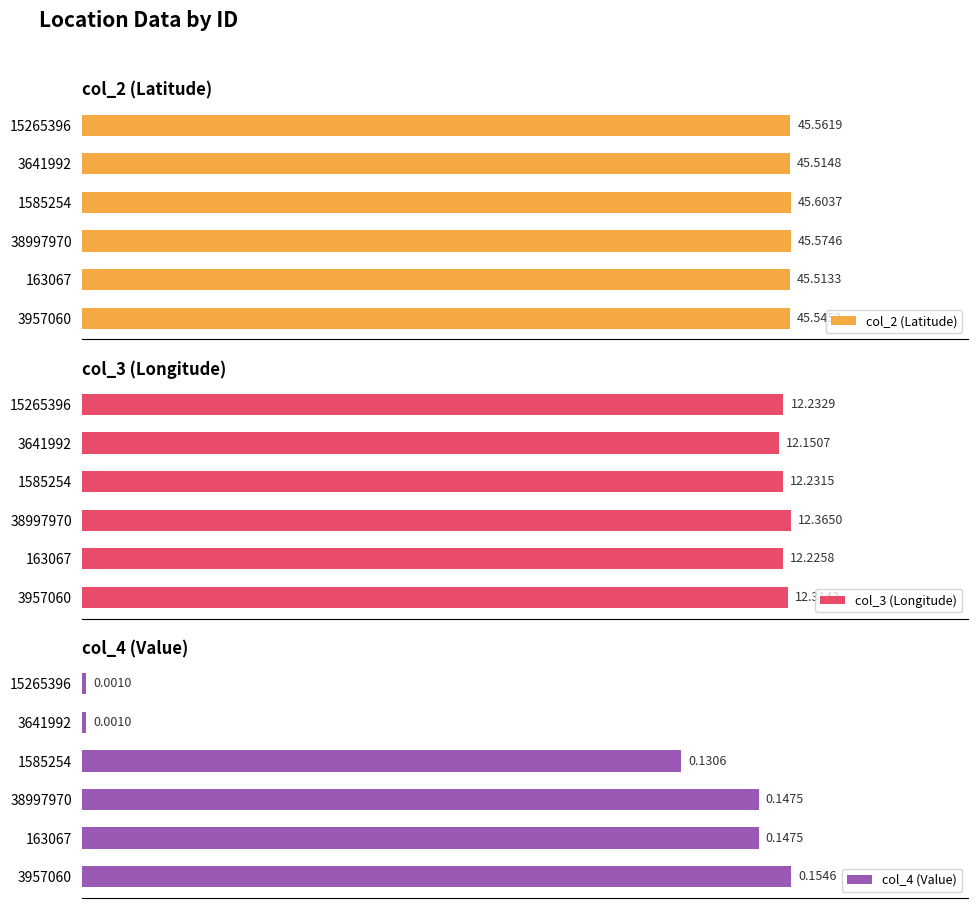

Are the bars grouped side by side (vs. stacked)?

Yes